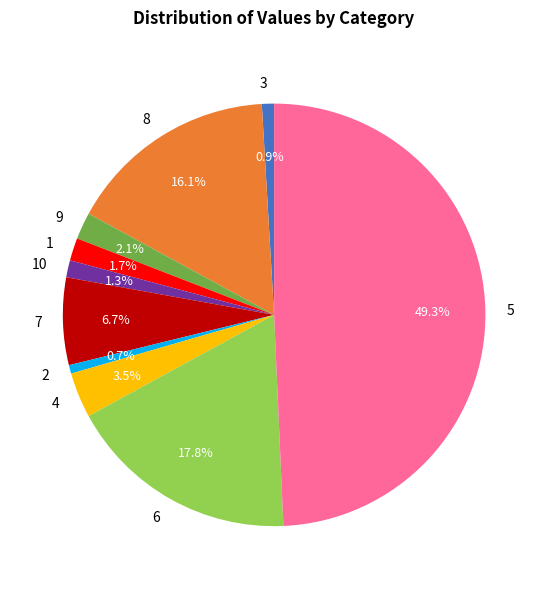

Is 3 the majority of the pie?

No